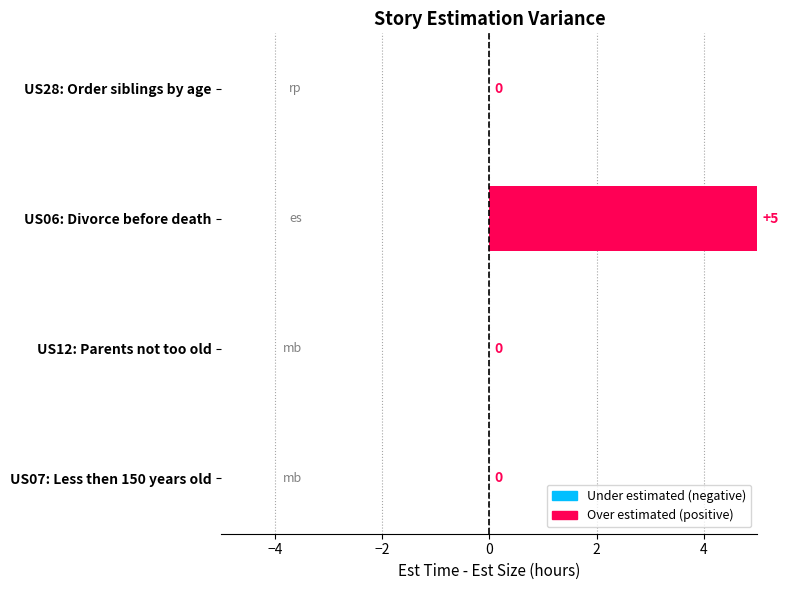

What is the sum of all values?

5